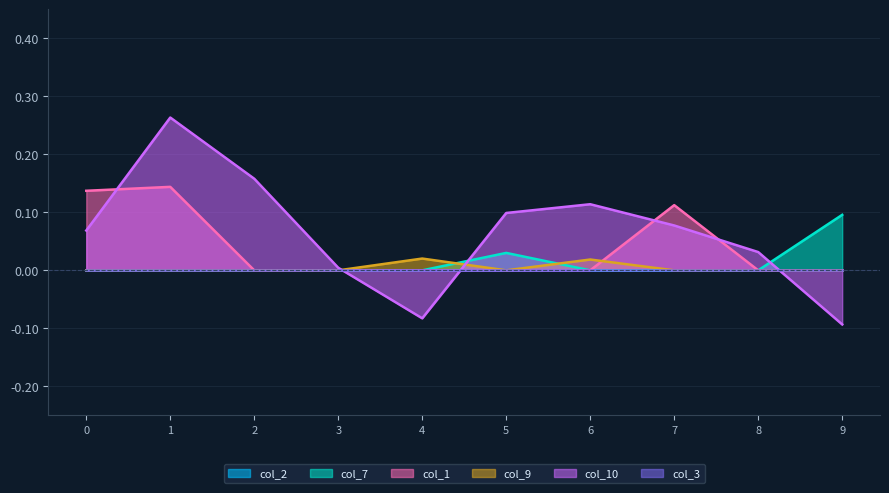

What is the smallest value displayed?

-0.1